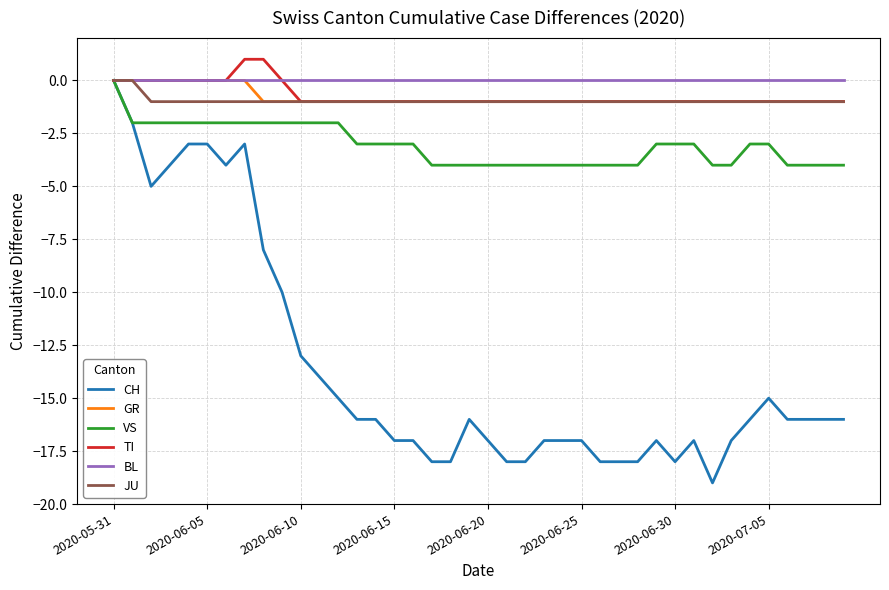

Which series has the widest spread of values?

CH